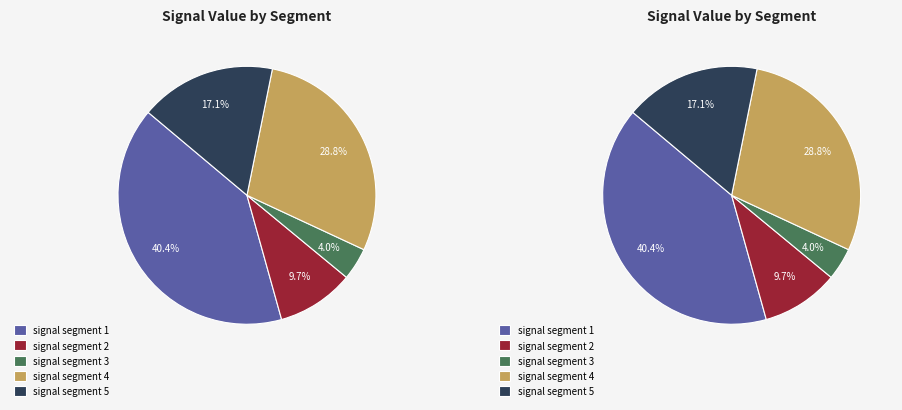

What is the smallest slice in the pie chart?

signal segment 3